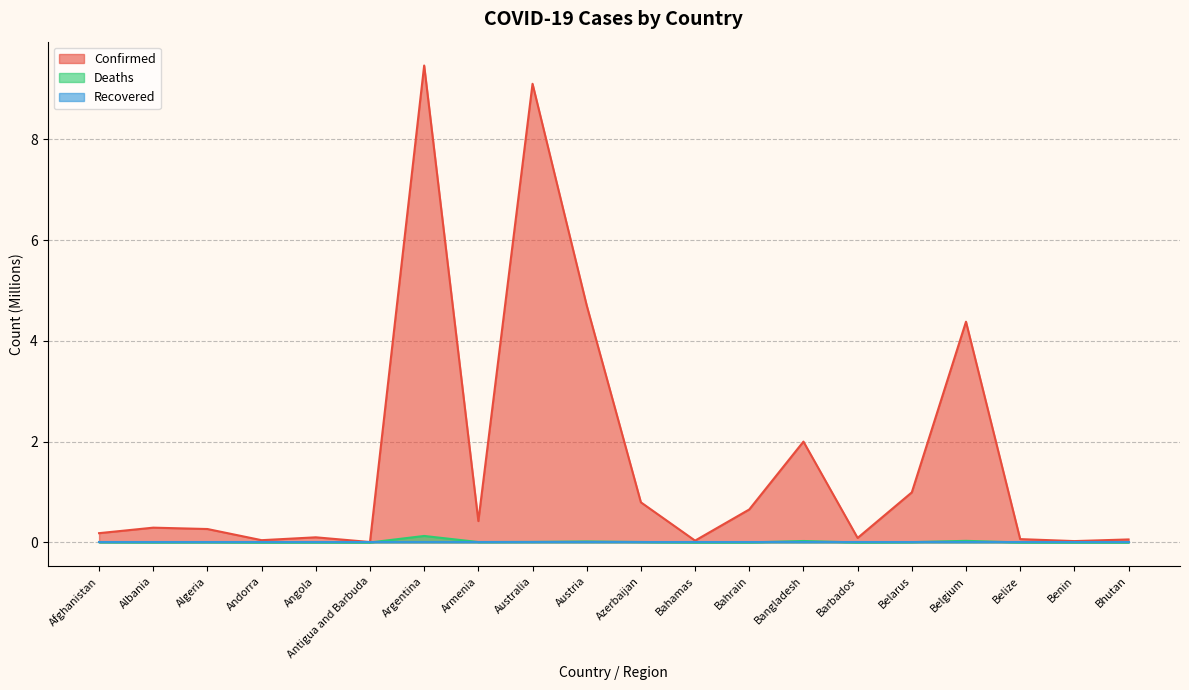

Rank the categories by Deaths value from lowest to highest.

Bhutan, Antigua and Barbuda, Andorra, Benin, Barbados, Belize, Bahamas, Bahrain, Angola, Albania, Algeria, Belarus, Afghanistan, Armenia, Azerbaijan, Australia, Austria, Bangladesh, Belgium, Argentina